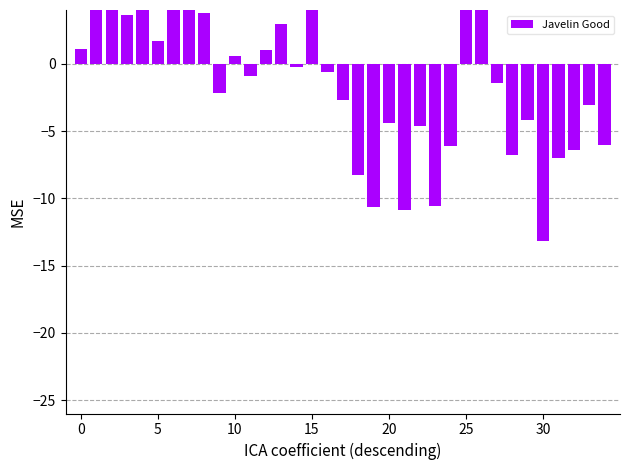

Reading left to right, transcribe all the data shown in this chart.

1.1	15.3	4.4	3.6	4.1	1.7	11.1	5.0	3.8	-2.2	0.6	-0.9	1.0	3.0	-0.3	6.7	-0.6	-2.7	-8.3	-10.7	-4.4	-10.9	-4.6	-10.6	-6.1	25.0	24.0	-1.5	-6.8	-4.2	-13.2	-7.0	-6.4	-3.1	-6.0